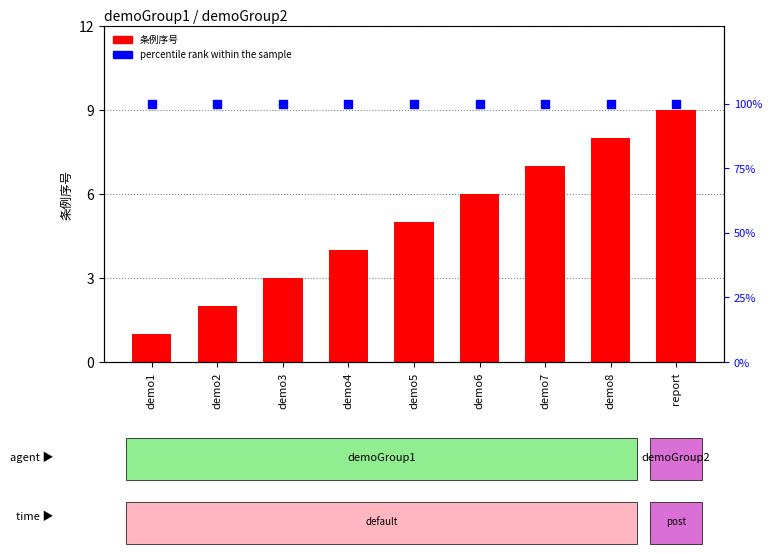

Which series has the widest spread of Y values?

条例序号